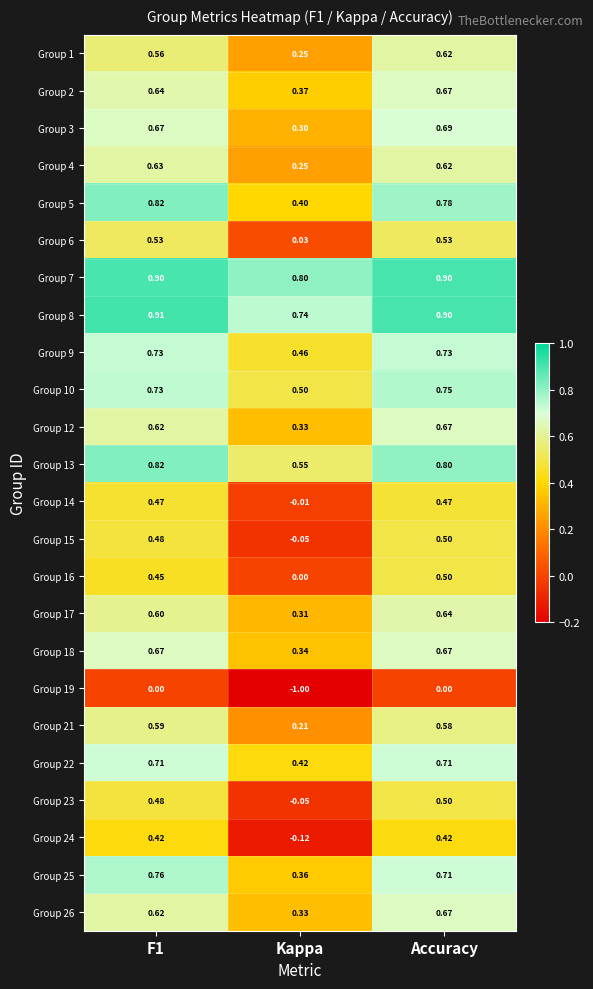

At which category does the chart reach its minimum across all series?

Kappa